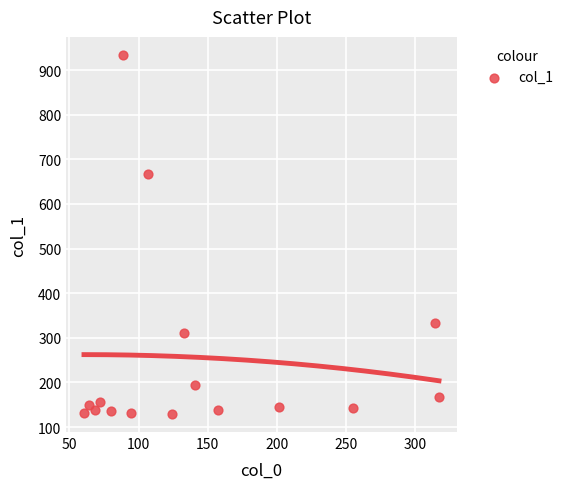

What is the range of Y values (max minus min)?

805.3